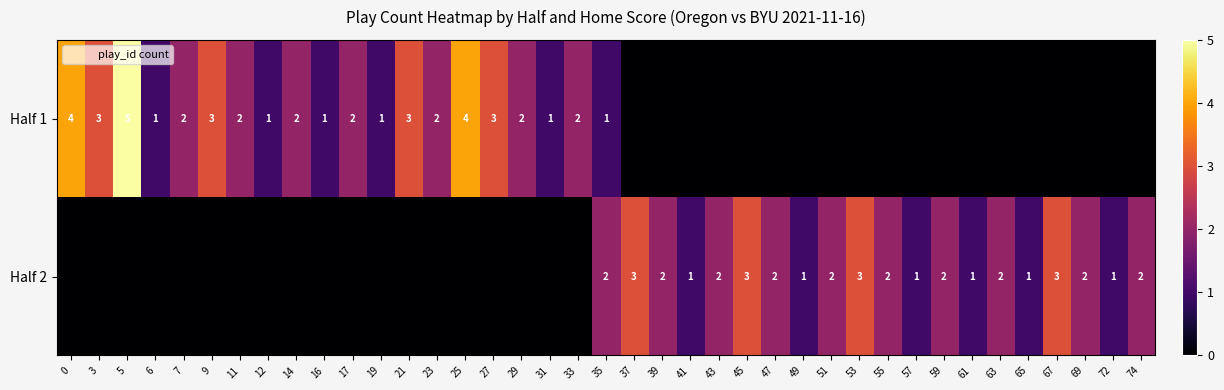

The value of Half 1 at 21 is 3. True or false?

True